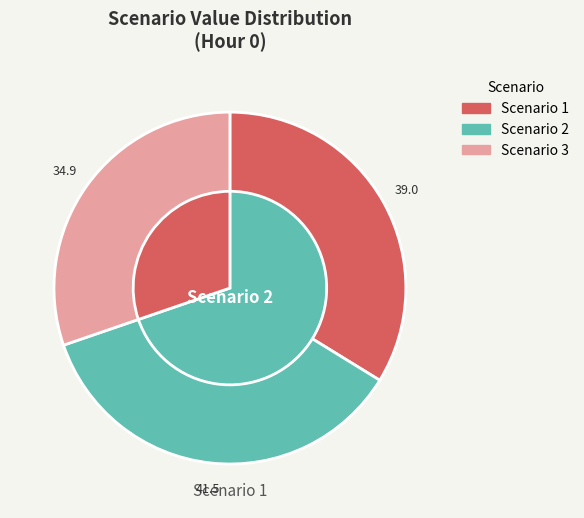

Rank the categories by value from highest to lowest.

Scenario 2, Scenario 1, Scenario 3